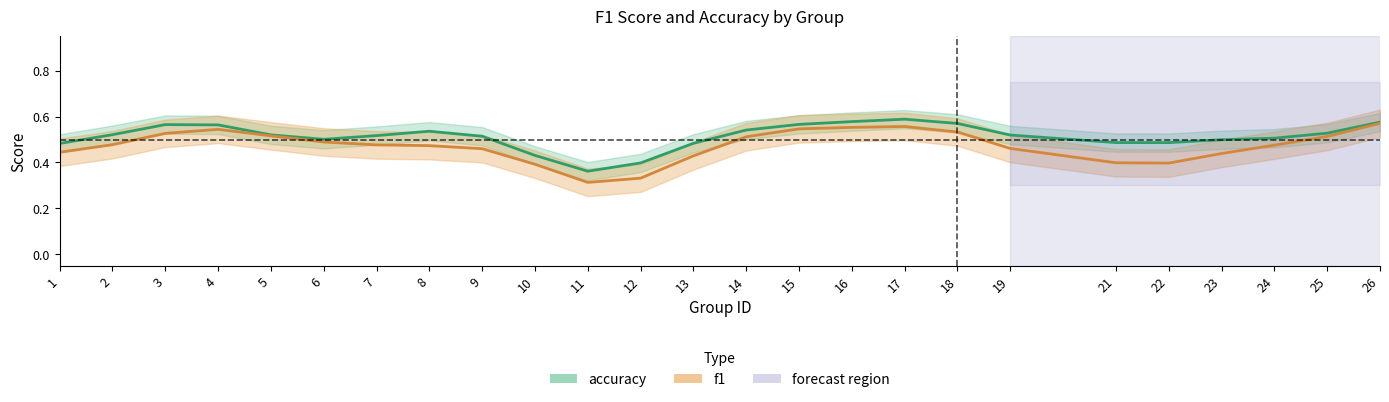

Count the number of data series in this chart.

2